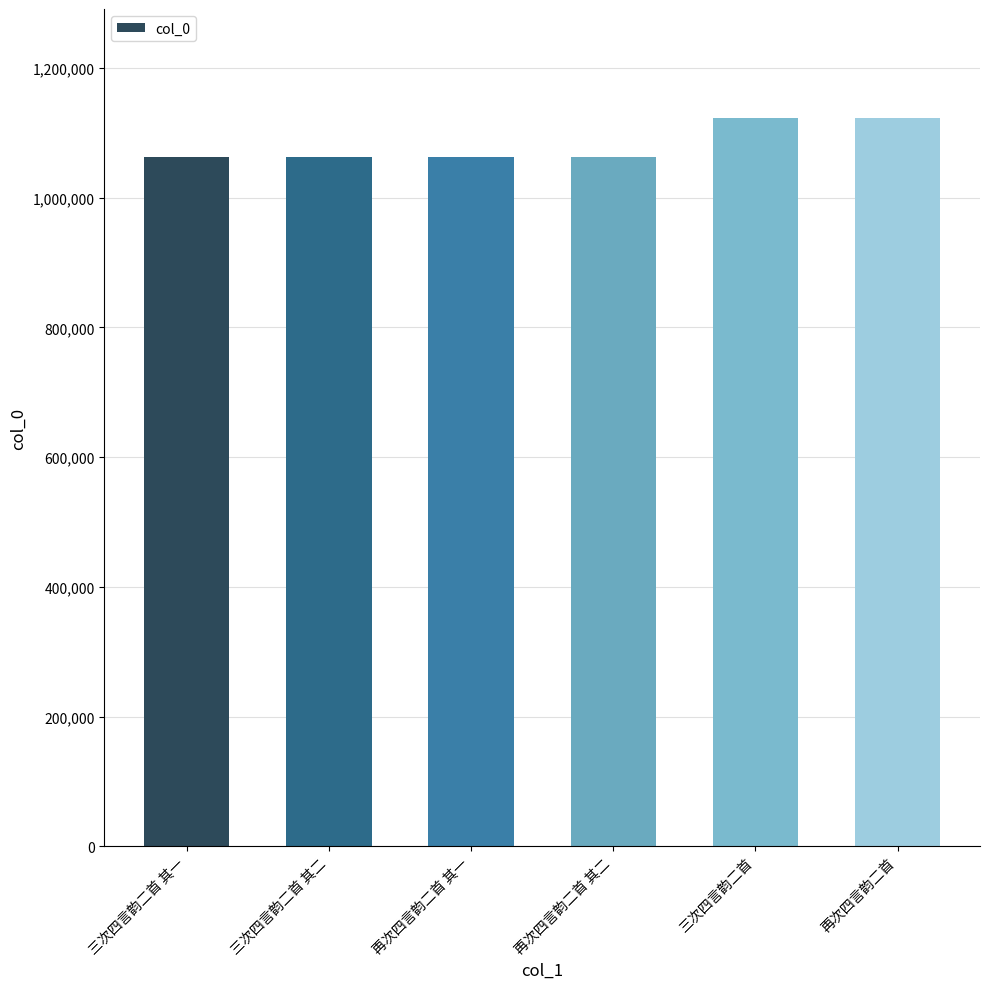

What is the change in value from 再次四言韵二首 其二 to 三次四言韵二首?

+60418